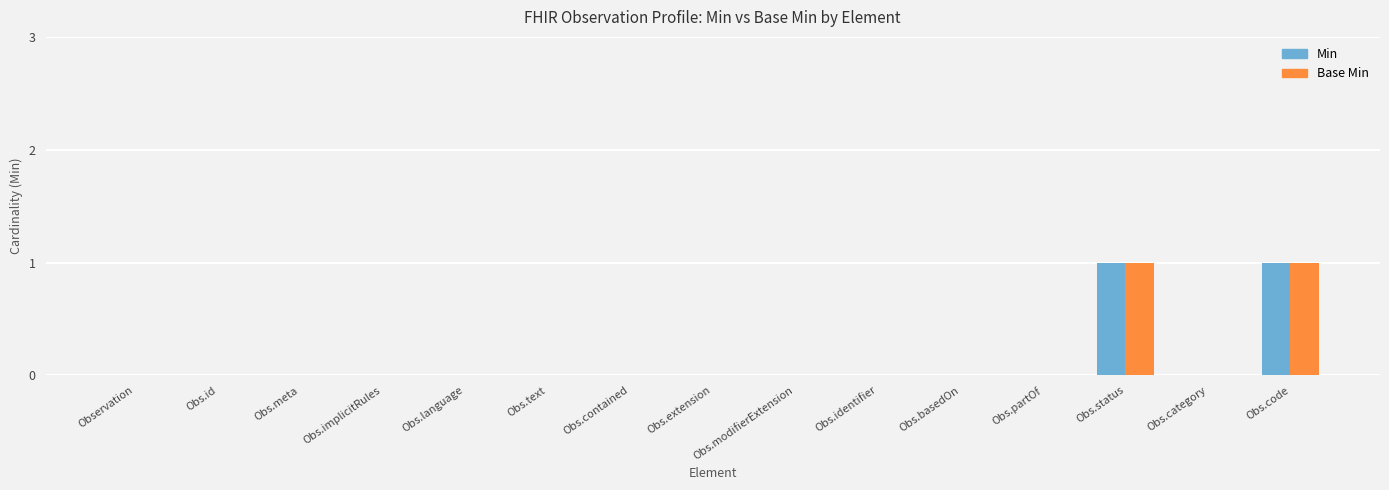

Does the chart contain stacked bars?

No